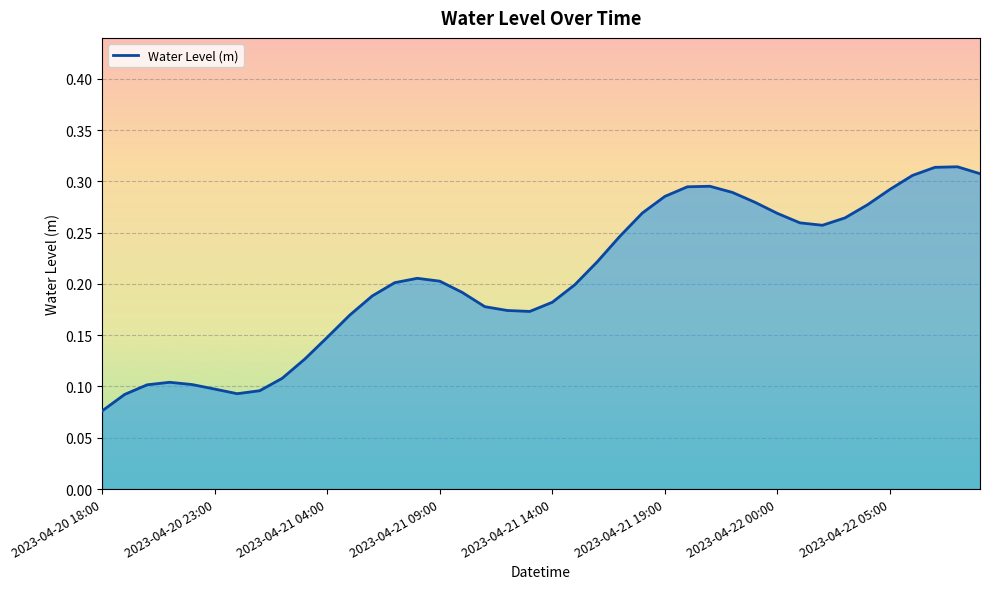

Does the chart have visible grid lines?

Yes